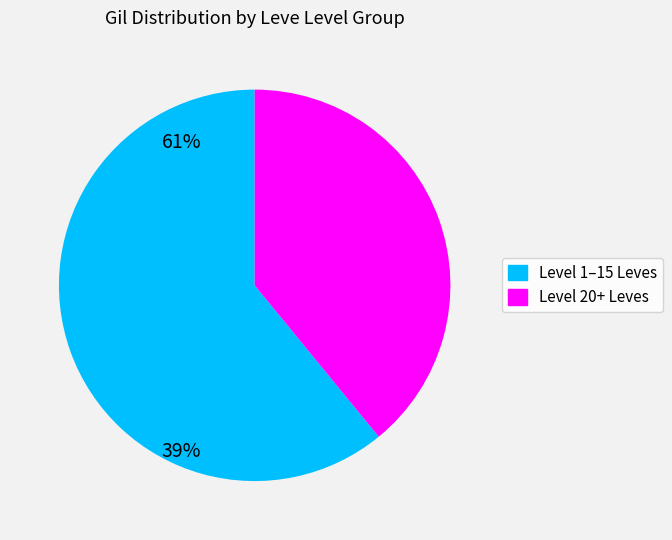

Is there any slice that represents more than half of the pie?

Yes